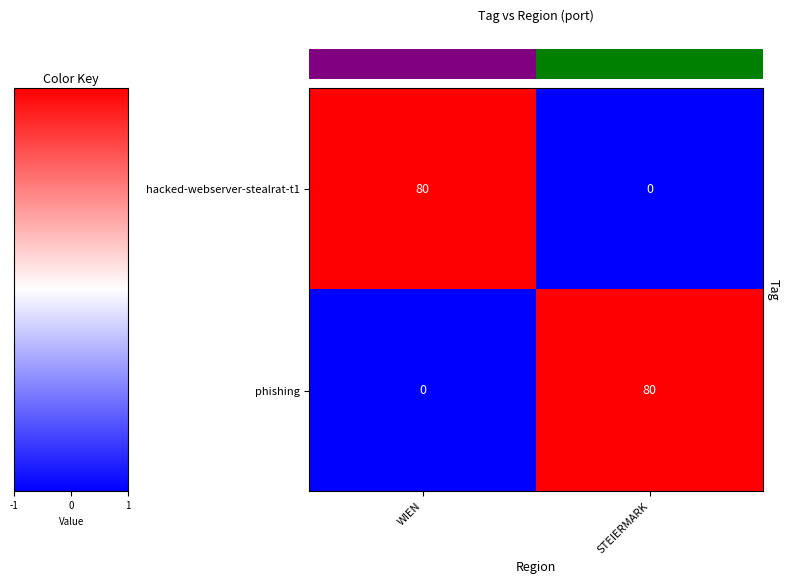

Reading right to left, what are all the values shown in this chart?

hacked-webserver-stealrat-t1: STEIERMARK=0	WIEN=80
phishing: STEIERMARK=80	WIEN=0